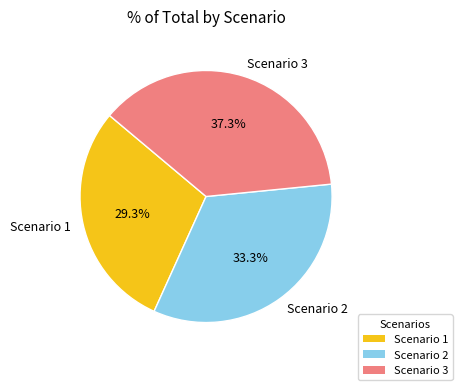

To the nearest percent, what percentage of the pie is Scenario 3?

37%